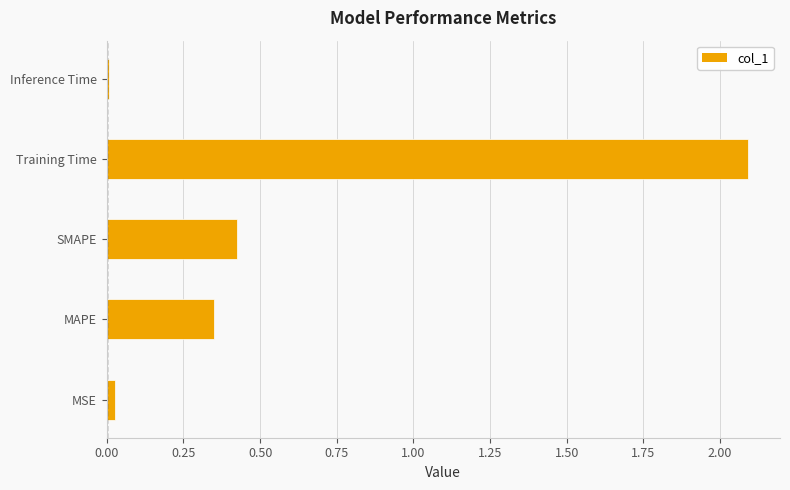

Read the value at Training Time.

2.1